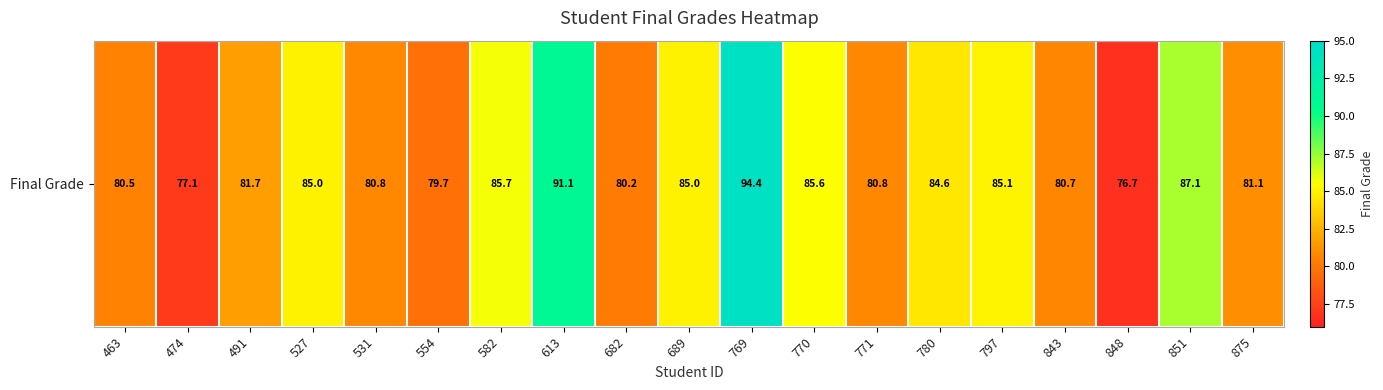

What is the maximum value shown in the chart?

94.4